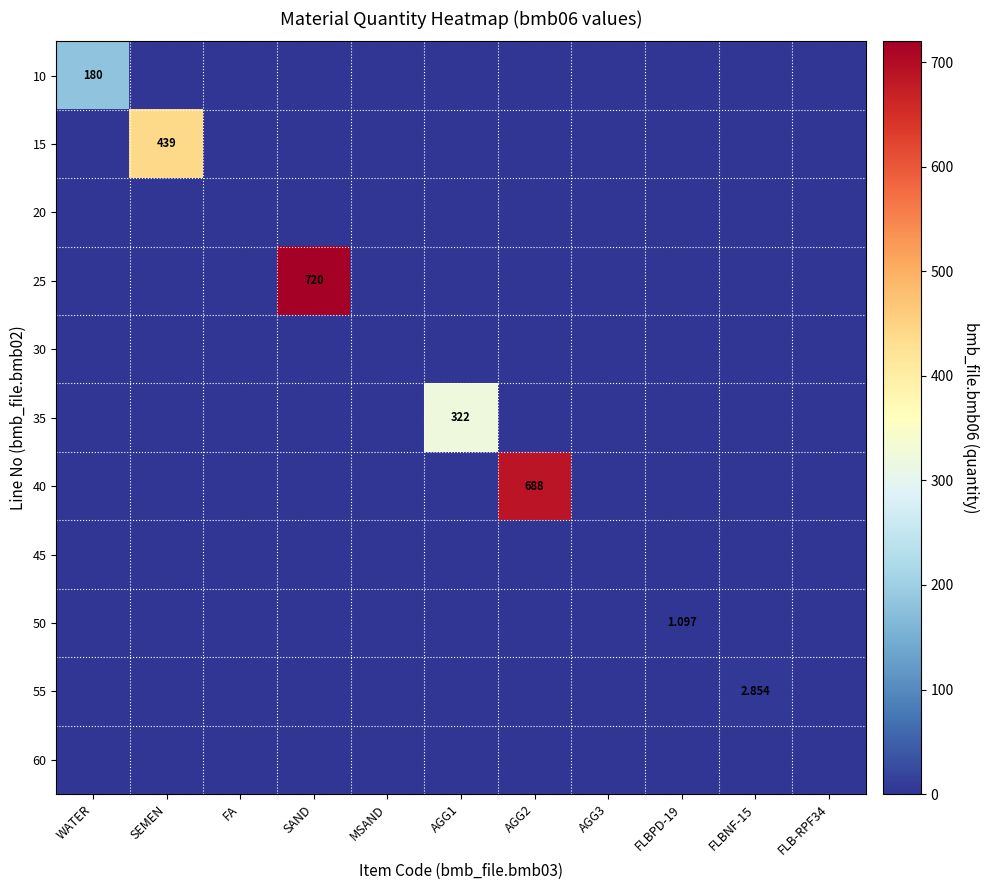

At how many categories does at least one series exceed 262?

4